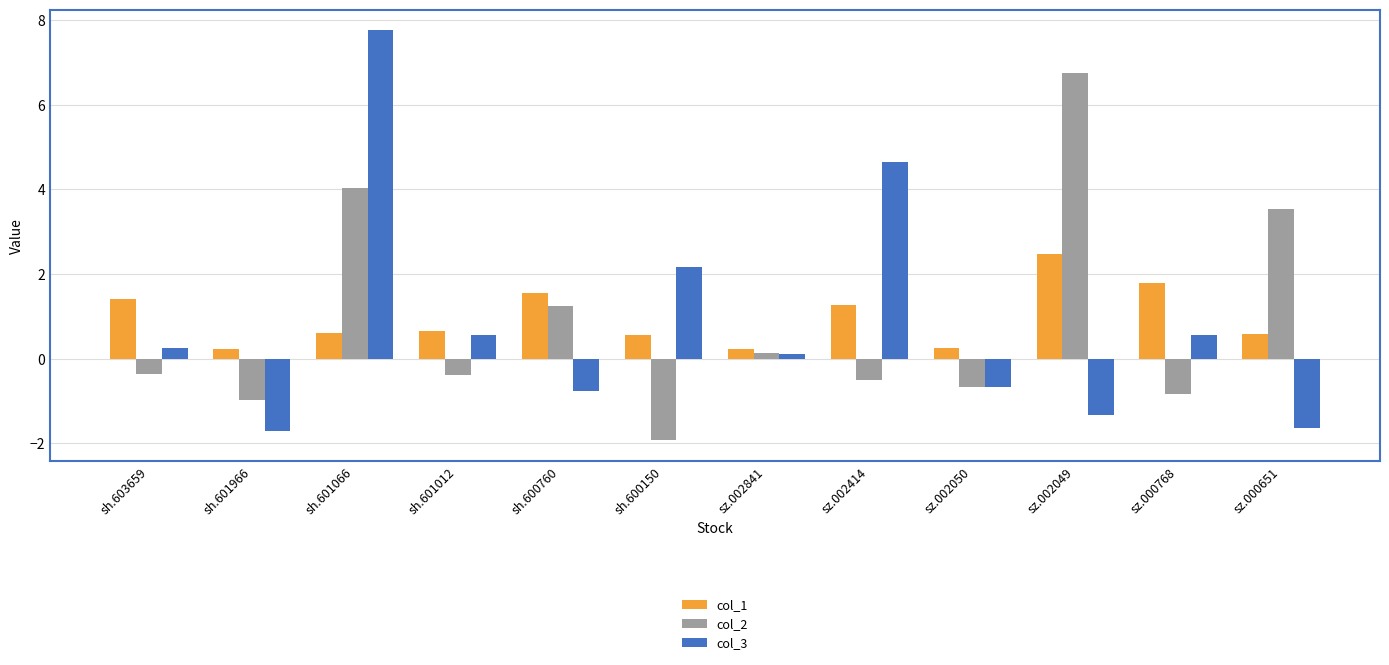

How many data points does each series have?

12